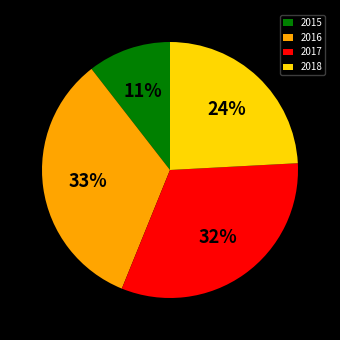

Does any single category account for the majority?

No